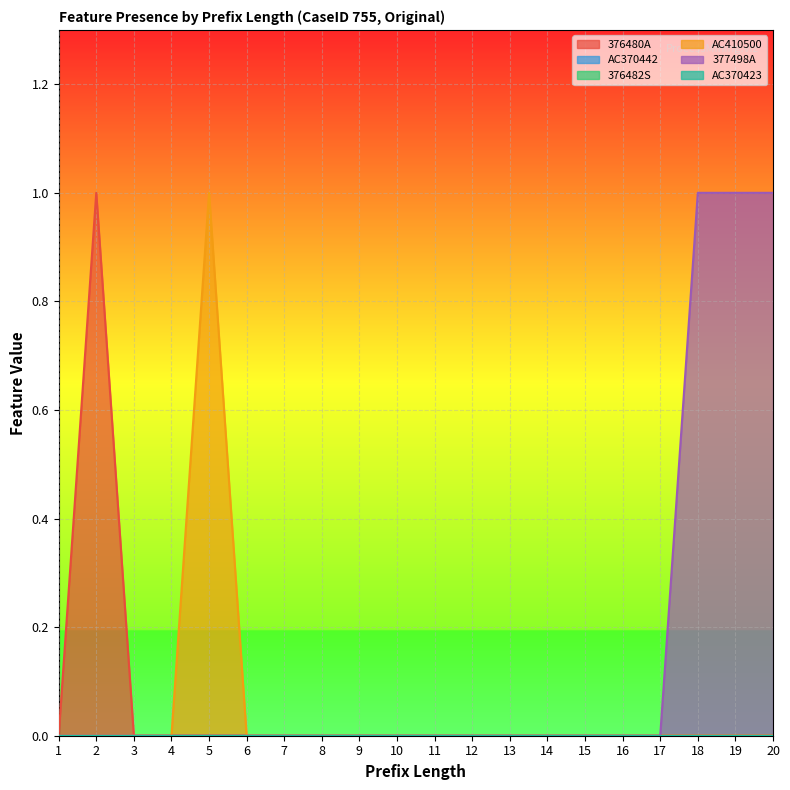

The AC410500 series shows 0 at 19. True or false?

True